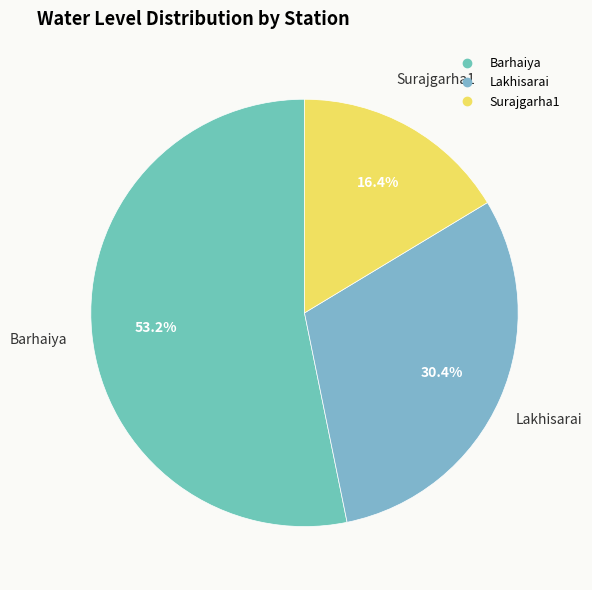

To the nearest percent, what is the difference between the largest and smallest slice percentages?

37%